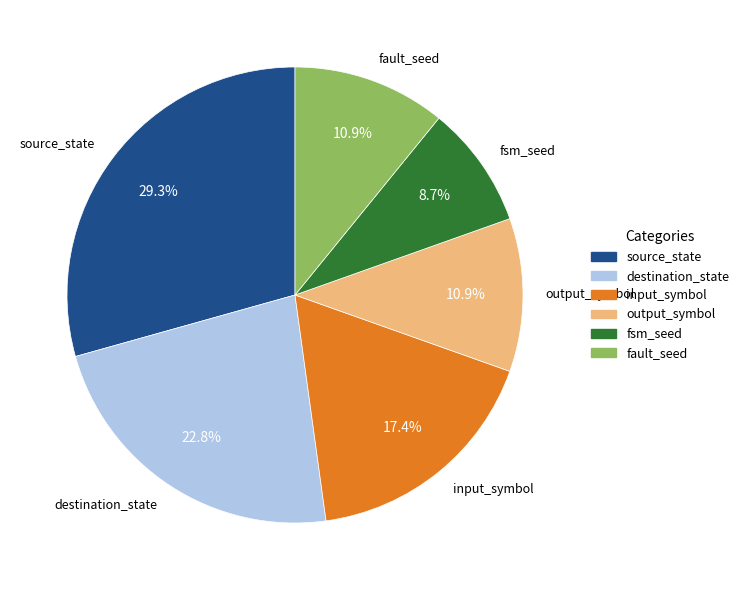

Is there any slice that represents more than half of the pie?

No